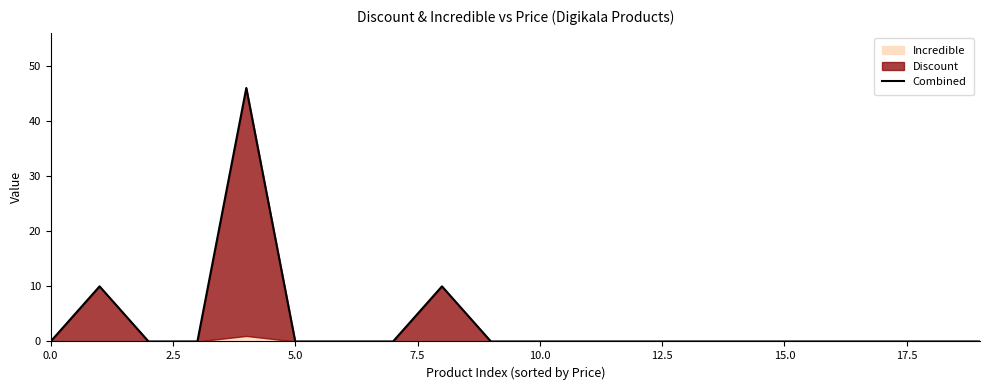

Between 12 and 15.0, which is larger?

12